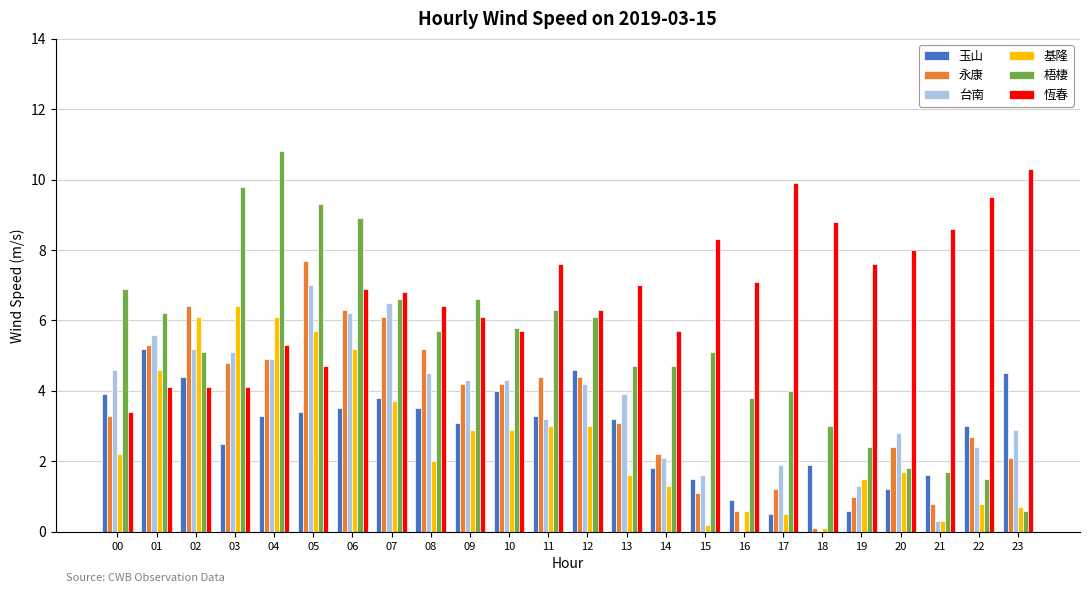

What is the total value across all series at 00?

24.3